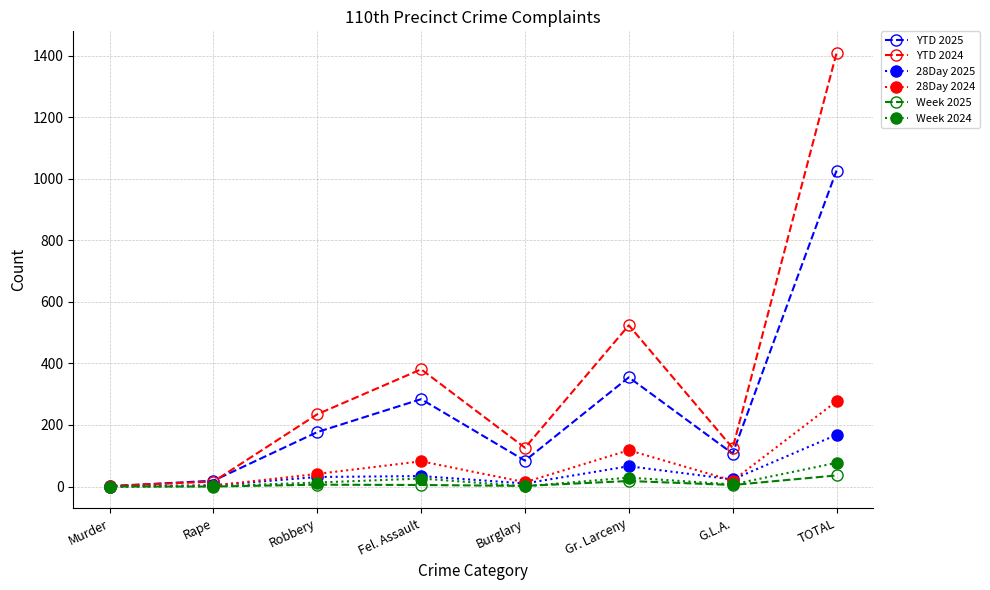

The YTD 2025 series shows 284 at Fel. Assault. True or false?

True